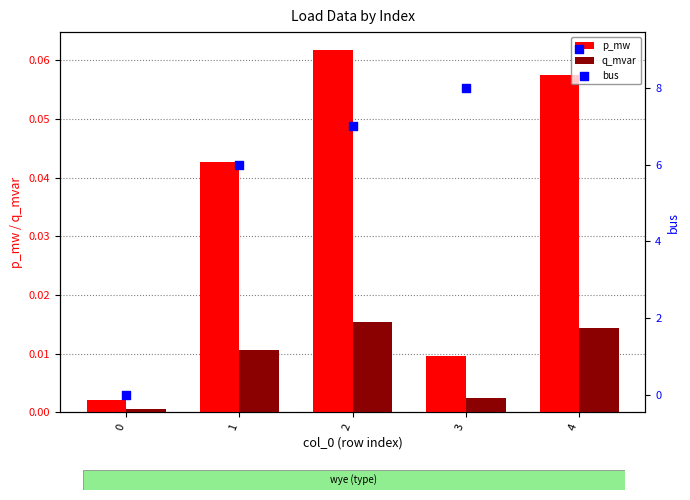

At which category is the sum across all series the highest?

4